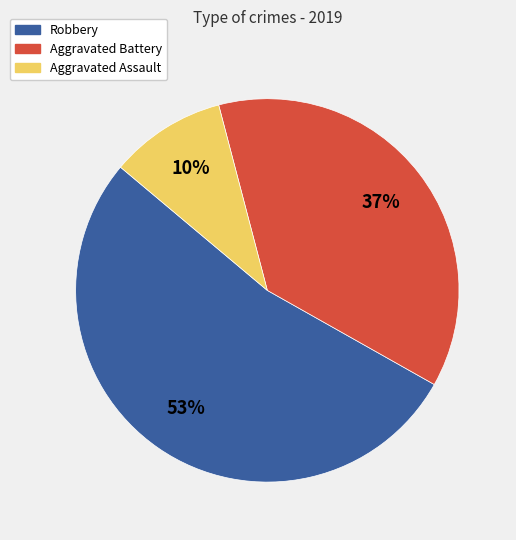

Does Robbery account for over 50% of the chart?

Yes